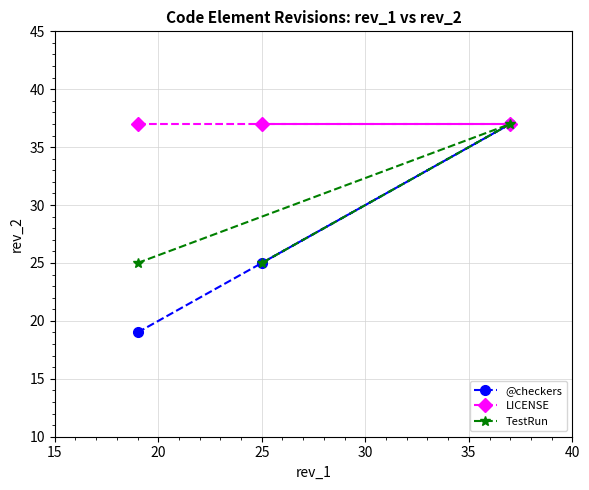

Reading left to right, list all the values displayed in this chart.

@checkers: 19	25	37
LICENSE: 37	37	37
TestRun: 25	25	37